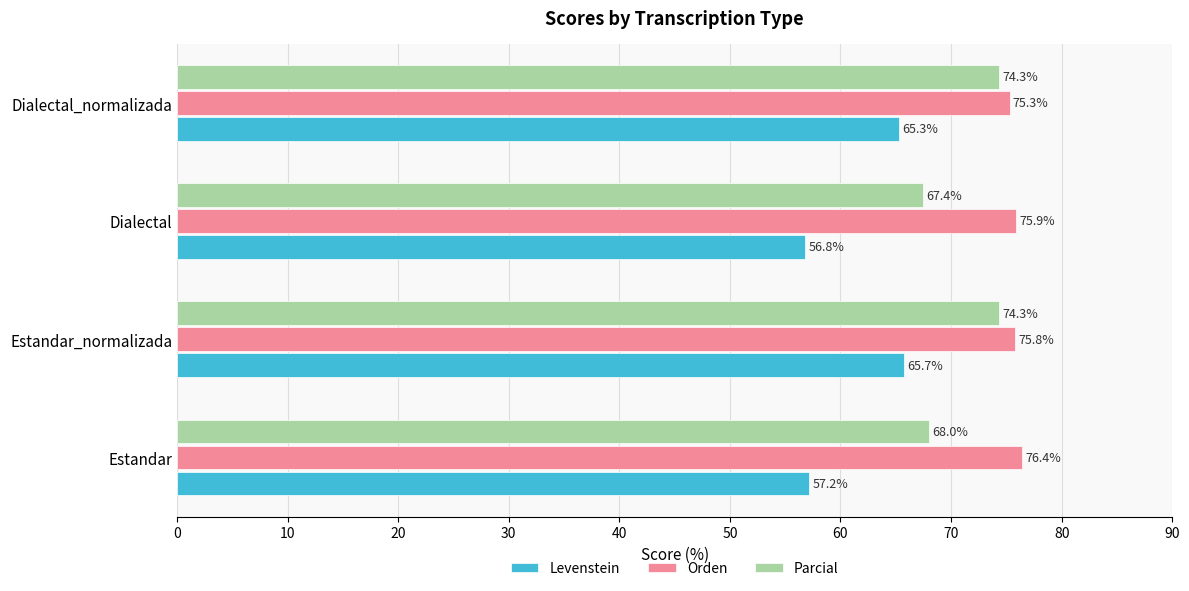

What is the sum of the Levenstein values at Estandar_normalizada and Dialectal_normalizada?

131.0